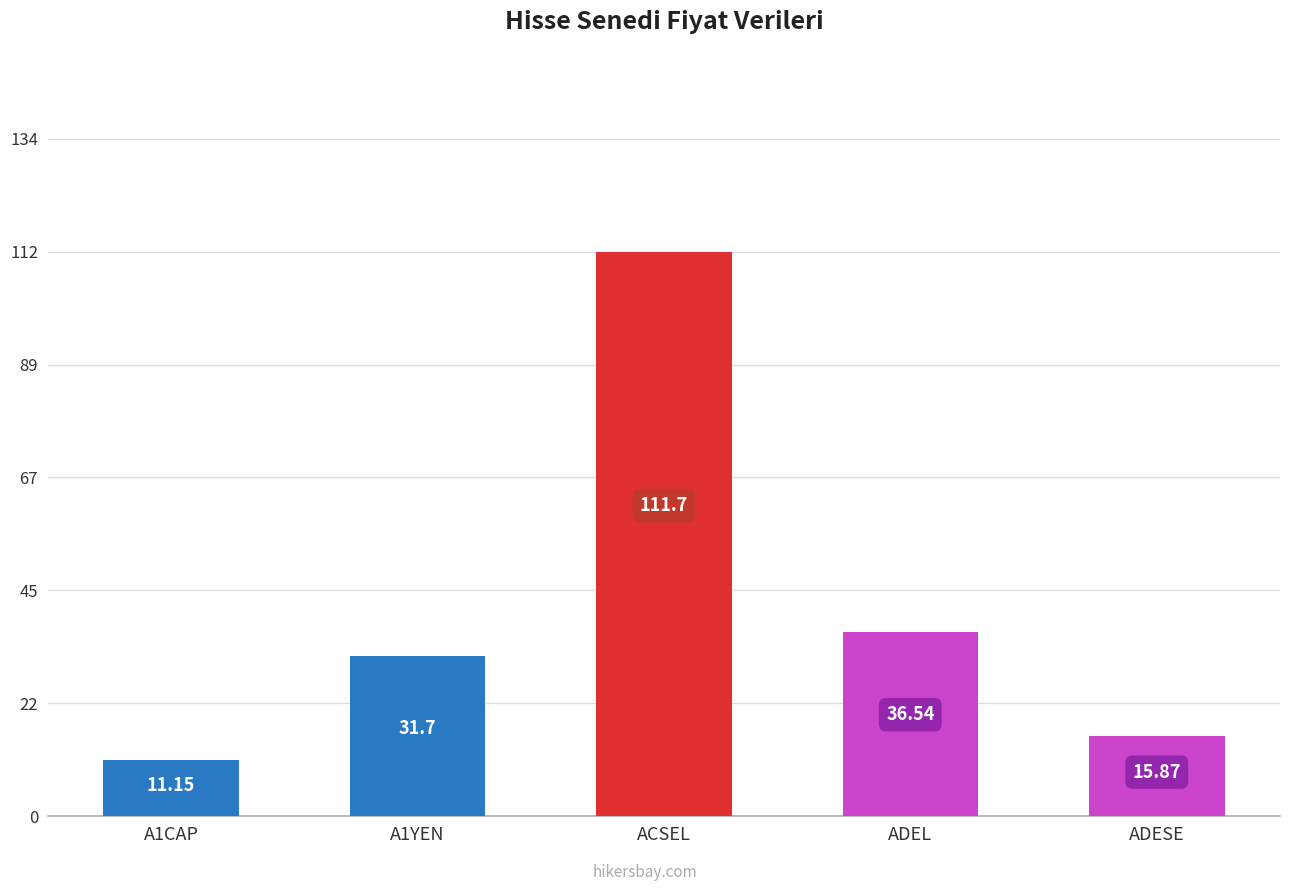

Reading left to right, extract all data points from this chart.

11.2	31.7	111.7	36.5	15.9